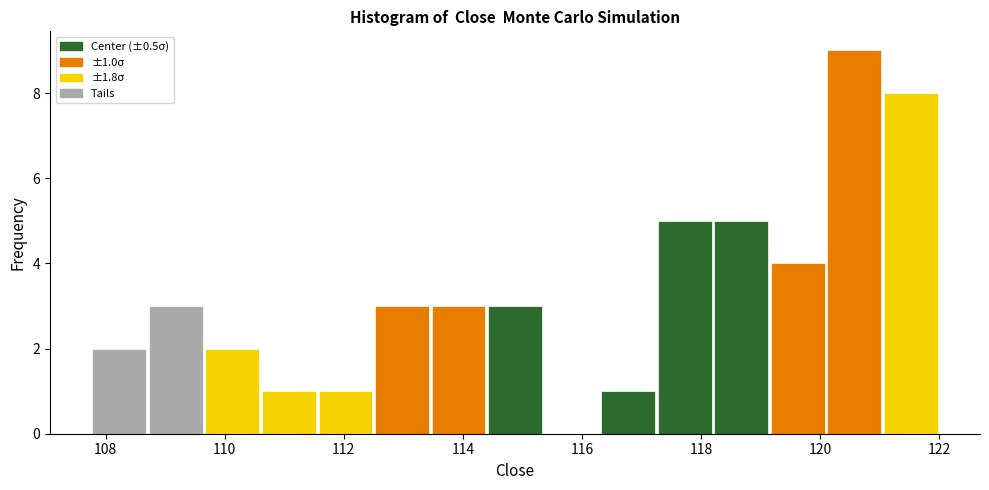

Which range on the x-axis has the tallest bar?

120.10 to 121.05